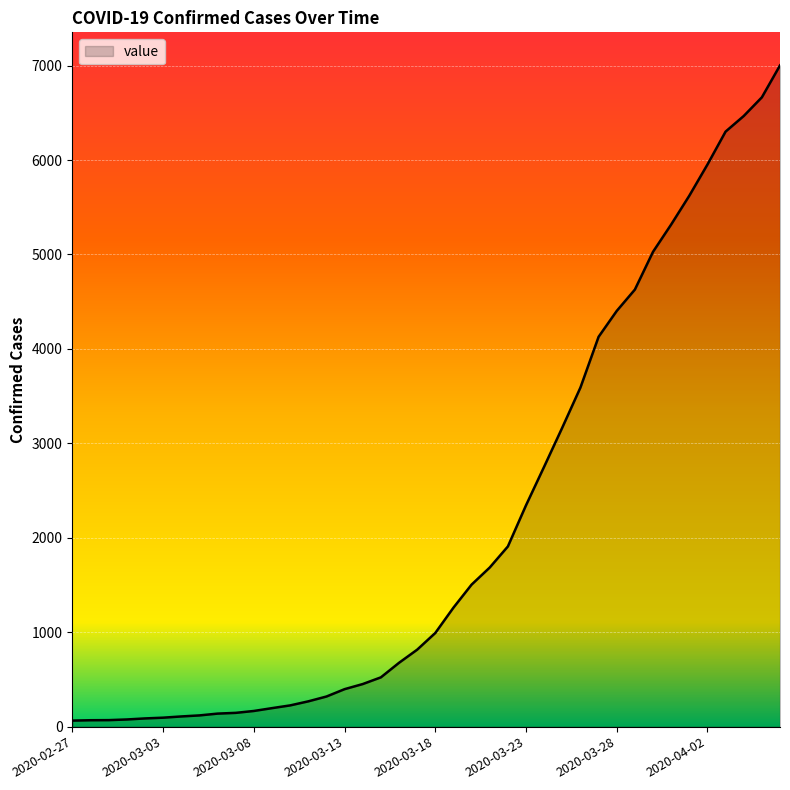

What is the difference between the maximum and minimum values?

6938